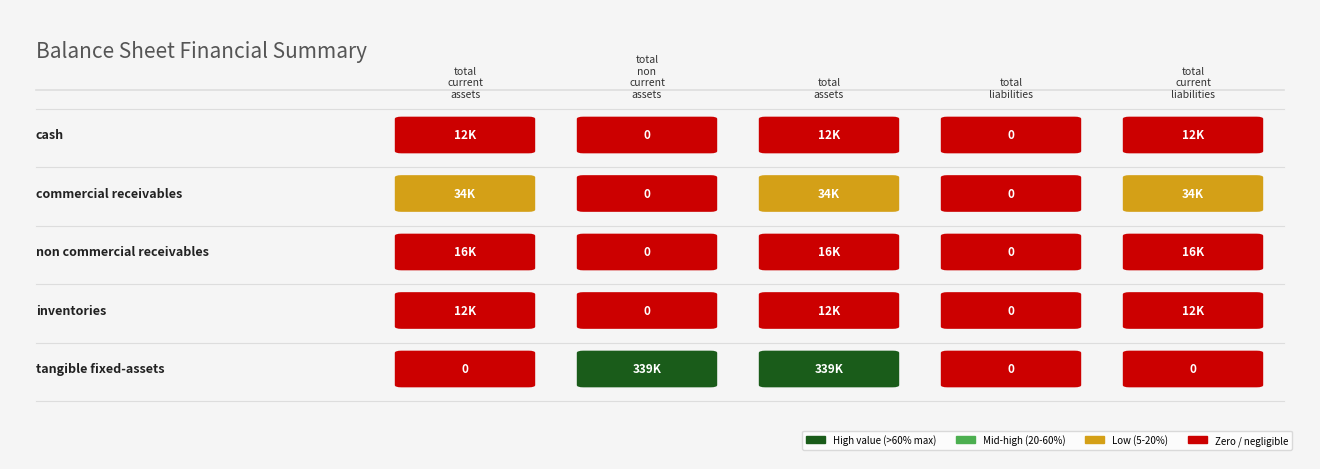

Which series has the largest total across all categories?

tangible_fixed-assets